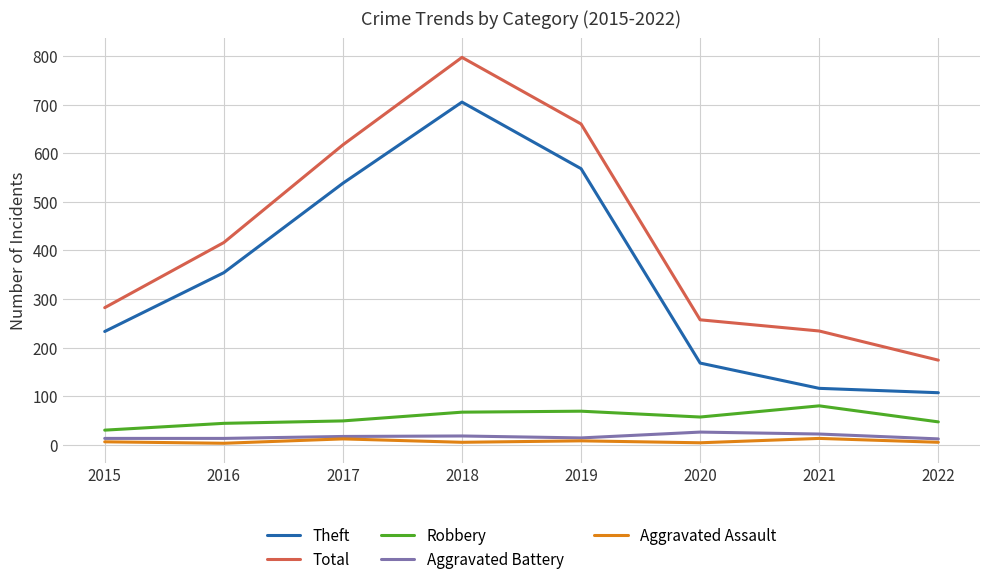

What is the difference between the Theft values at 2020 and 2017?

370